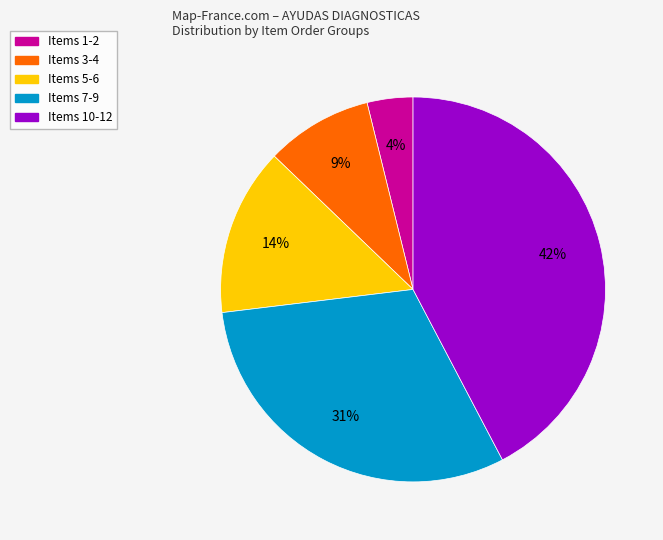

Does any single category account for the majority?

No